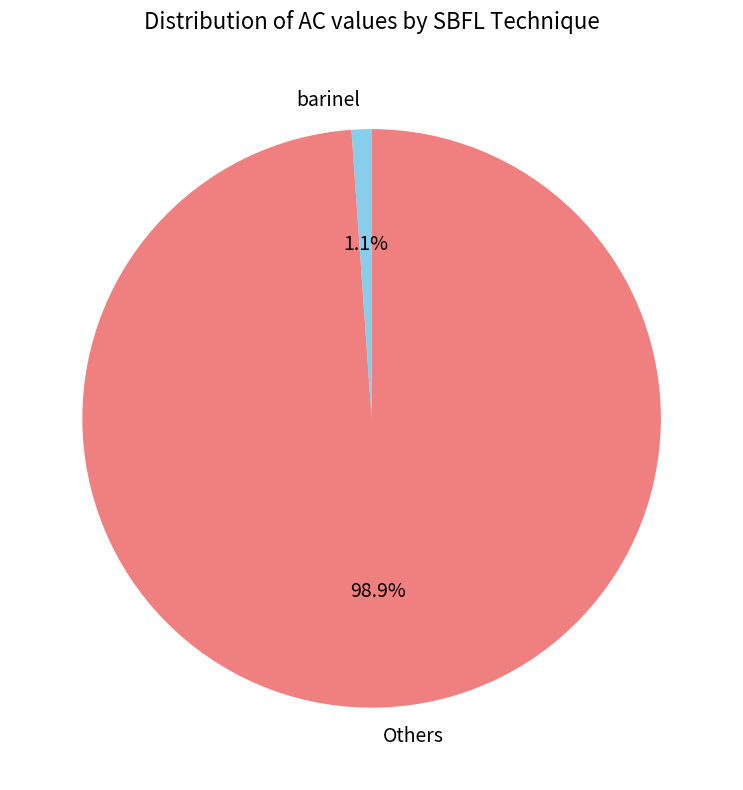

Which slice is the largest?

Others